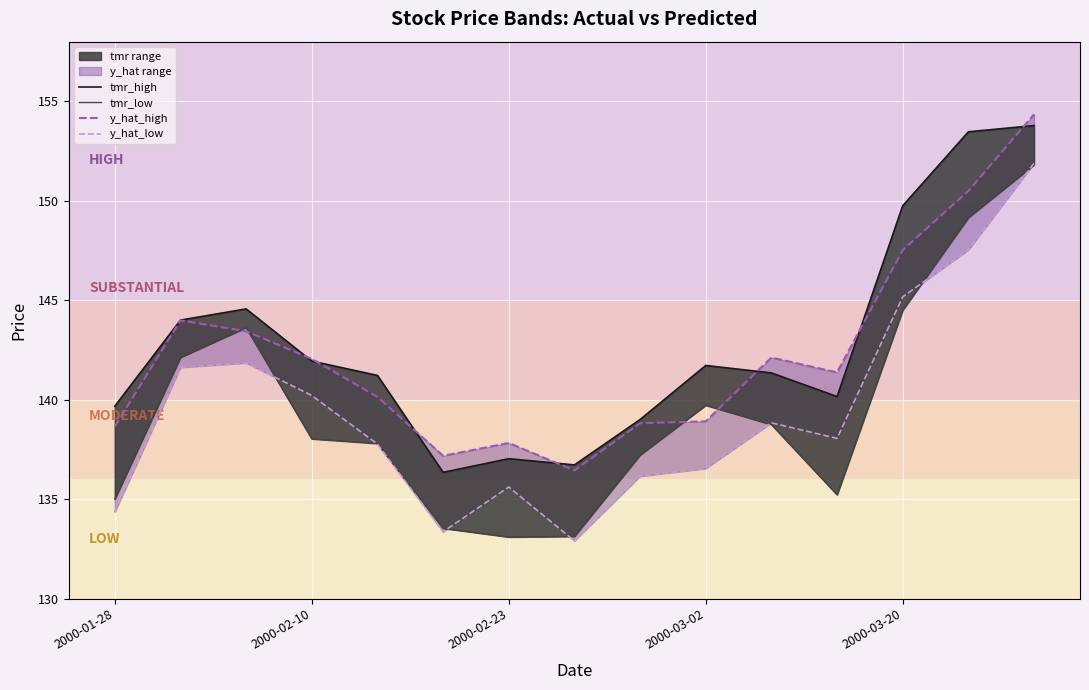

What is the difference between the highest and lowest values at 5?

3.8